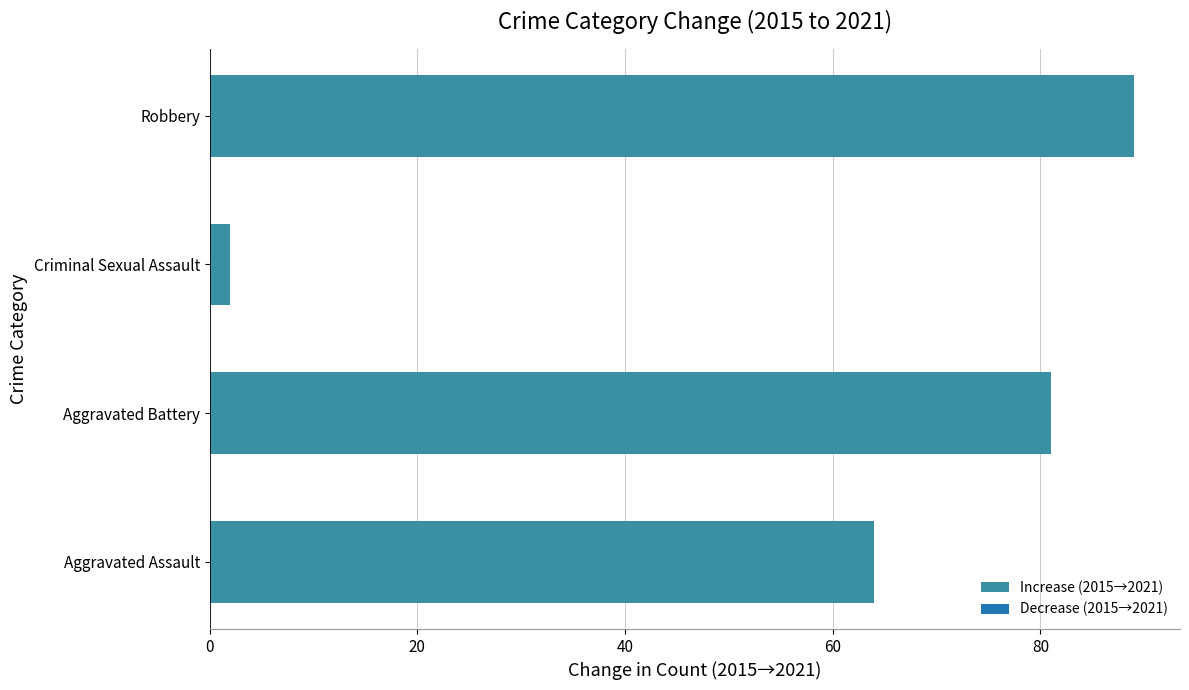

What is the greatest value displayed?

89